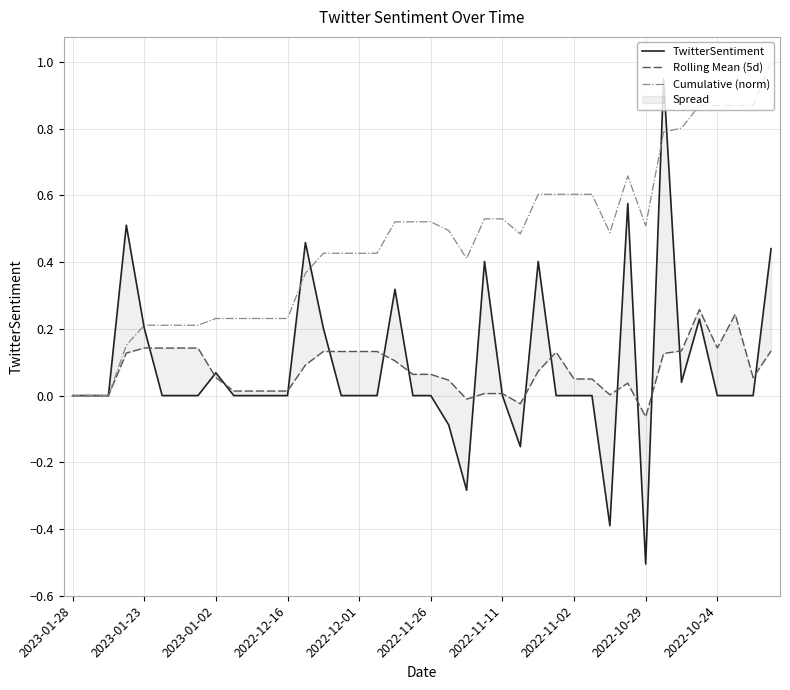

The value of Cumulative (norm) at 2022-12-01 is 0.2. True or false?

False